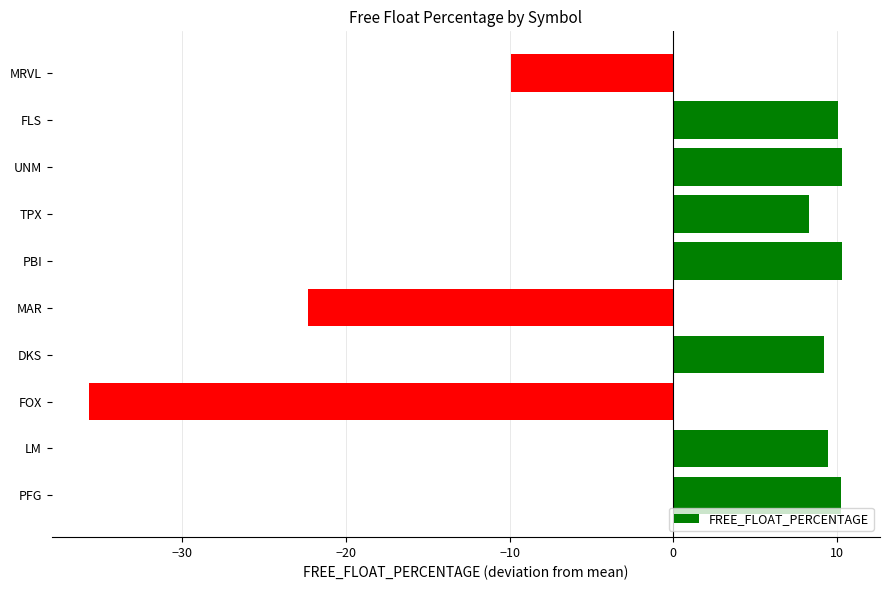

The value at LM is 9.5. True or false?

True